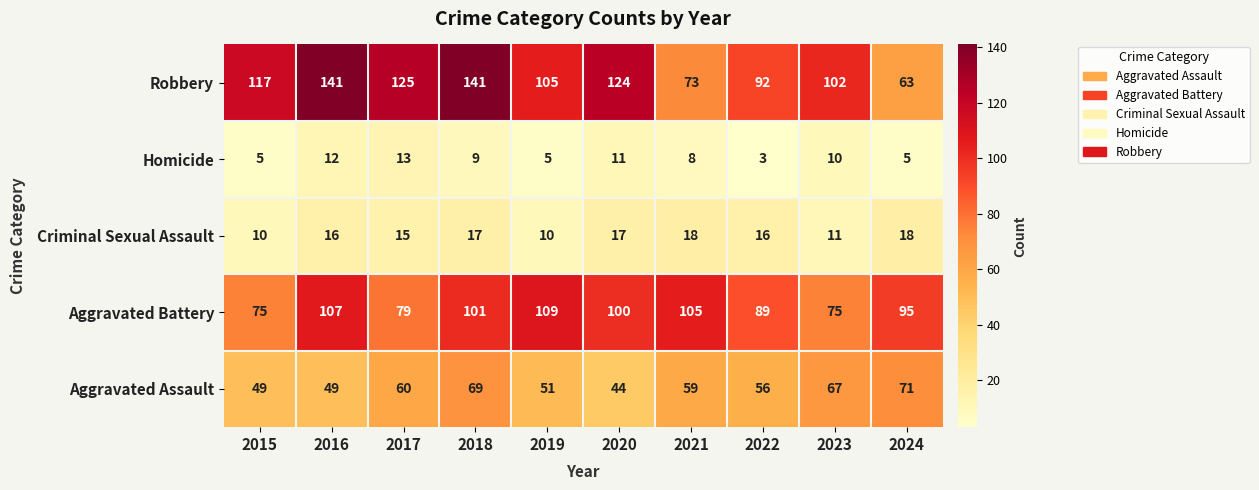

How many data points does each series have?

10